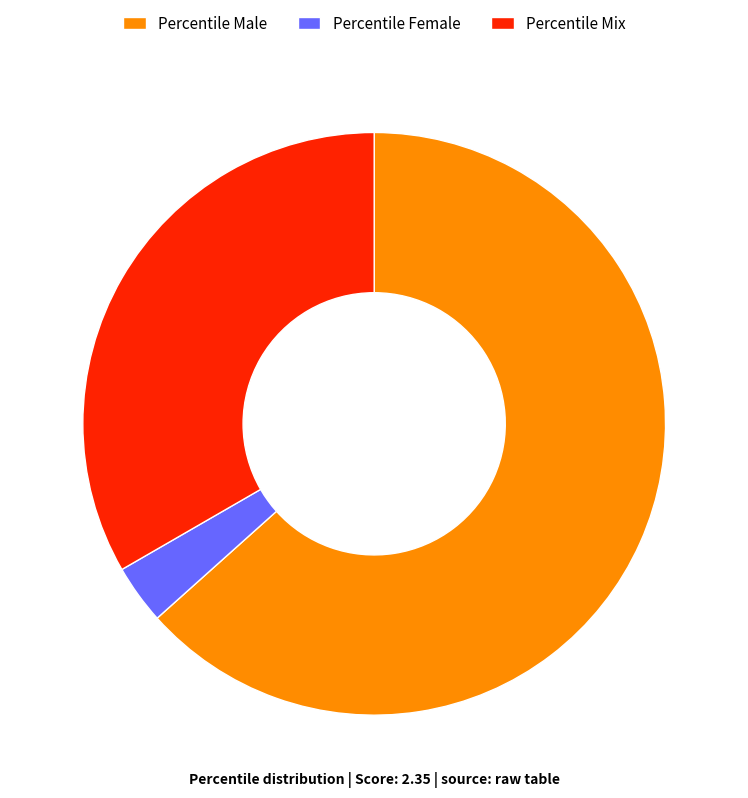

Is the sum of Percentile Female and Percentile Male greater than half?

Yes